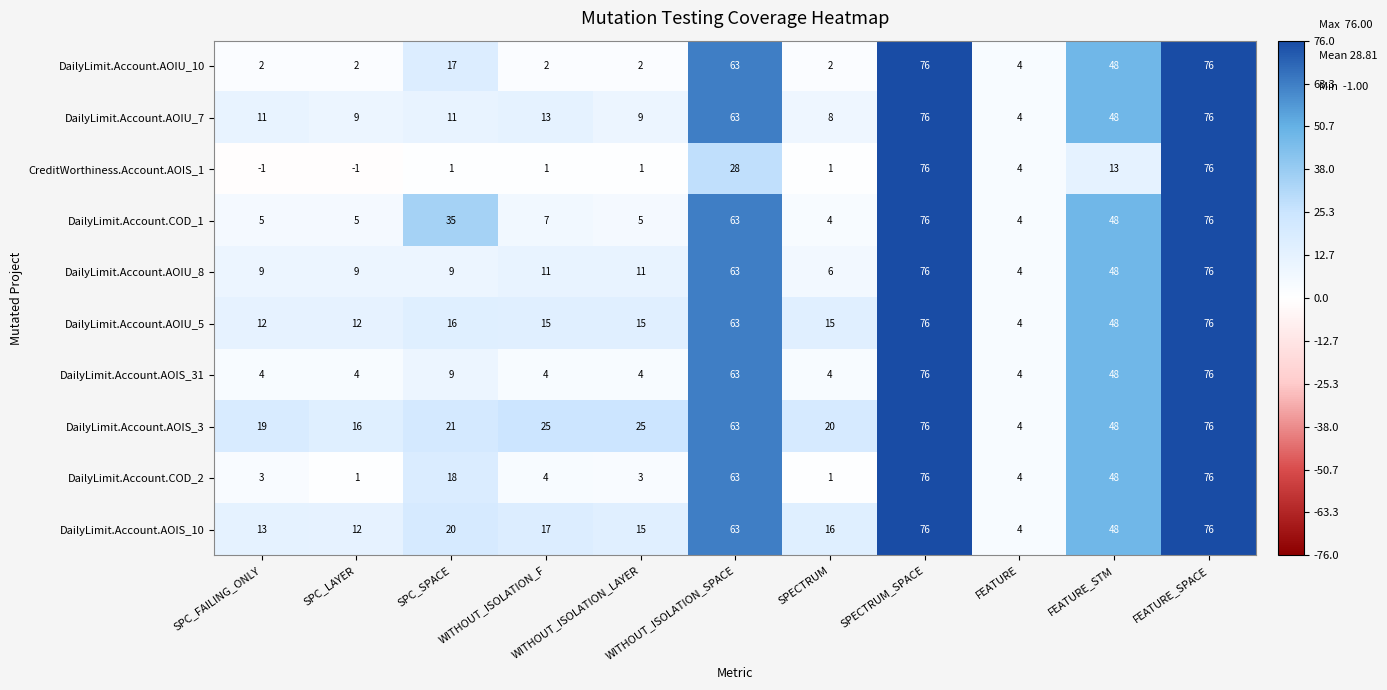

True or false: DailyLimit.Account.AOIS_10 has a value of 76 at FEATURE_SPACE.

True